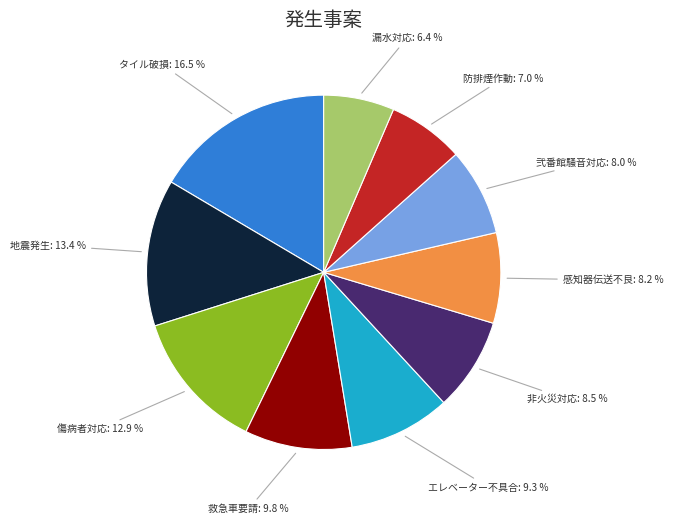

What is the smallest slice in the pie chart?

漏水対応